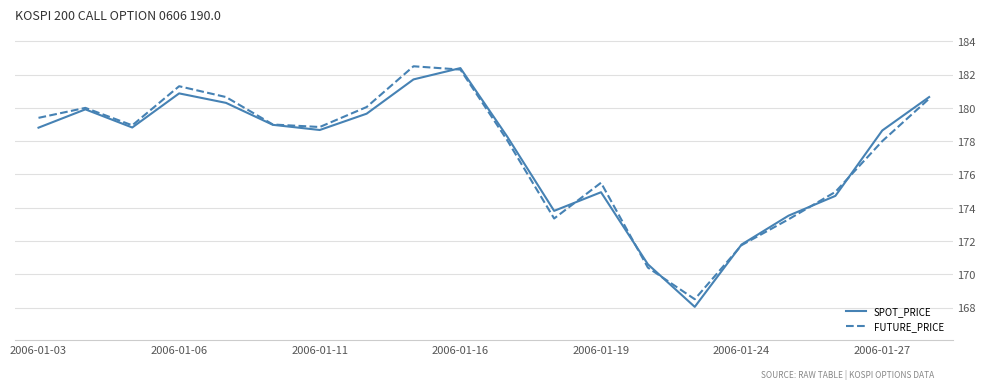

Is this an area chart (filled region under the line)?

No